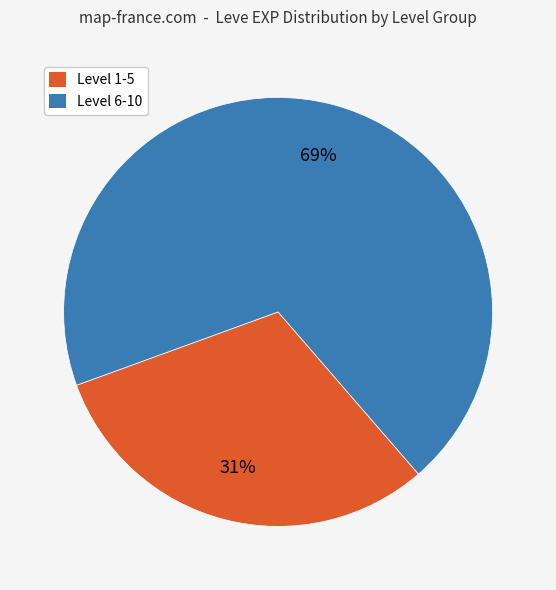

Is there a majority slice in this chart?

Yes